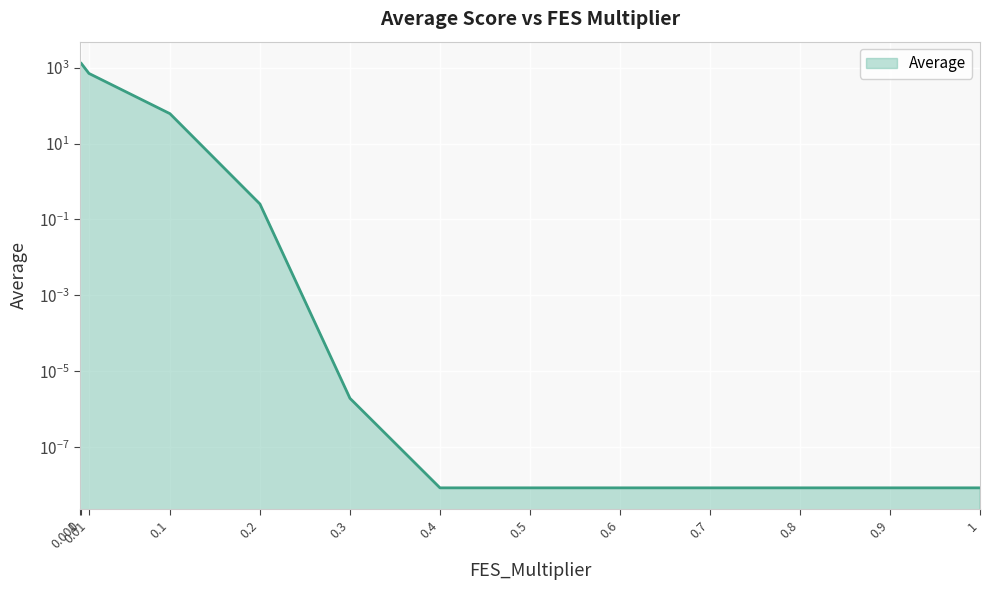

What is the difference between the values at 0.7 and 0.01?

699.7